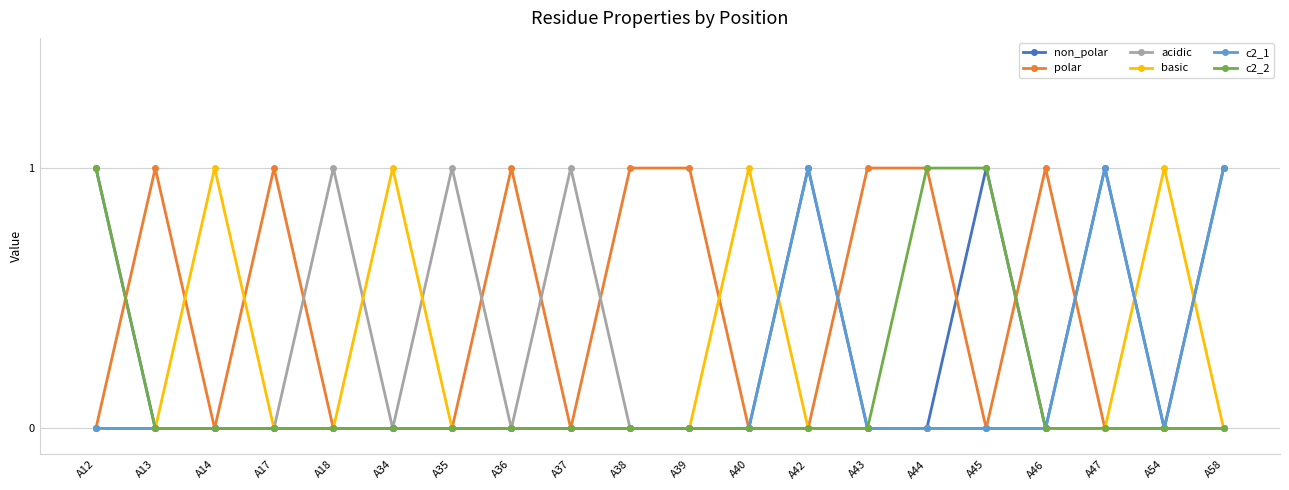

Reading left to right, what are all the values shown in this chart?

non_polar: A12=1	A13=0	A14=0	A17=0	A18=0	A34=0	A35=0	A36=0	A37=0	A38=0	A39=0	A40=0	A42=1	A43=0	A44=0	A45=1	A46=0	A47=1	A54=0	A58=1
polar: A12=0	A13=1	A14=0	A17=1	A18=0	A34=0	A35=0	A36=1	A37=0	A38=1	A39=1	A40=0	A42=0	A43=1	A44=1	A45=0	A46=1	A47=0	A54=0	A58=0
acidic: A12=0	A13=0	A14=0	A17=0	A18=1	A34=0	A35=1	A36=0	A37=1	A38=0	A39=0	A40=0	A42=0	A43=0	A44=0	A45=0	A46=0	A47=0	A54=0	A58=0
basic: A12=0	A13=0	A14=1	A17=0	A18=0	A34=1	A35=0	A36=0	A37=0	A38=0	A39=0	A40=1	A42=0	A43=0	A44=0	A45=0	A46=0	A47=0	A54=1	A58=0
c2_1: A12=0	A13=0	A14=0	A17=0	A18=0	A34=0	A35=0	A36=0	A37=0	A38=0	A39=0	A40=0	A42=1	A43=0	A44=0	A45=0	A46=0	A47=1	A54=0	A58=1
c2_2: A12=1	A13=0	A14=0	A17=0	A18=0	A34=0	A35=0	A36=0	A37=0	A38=0	A39=0	A40=0	A42=0	A43=0	A44=1	A45=1	A46=0	A47=0	A54=0	A58=0